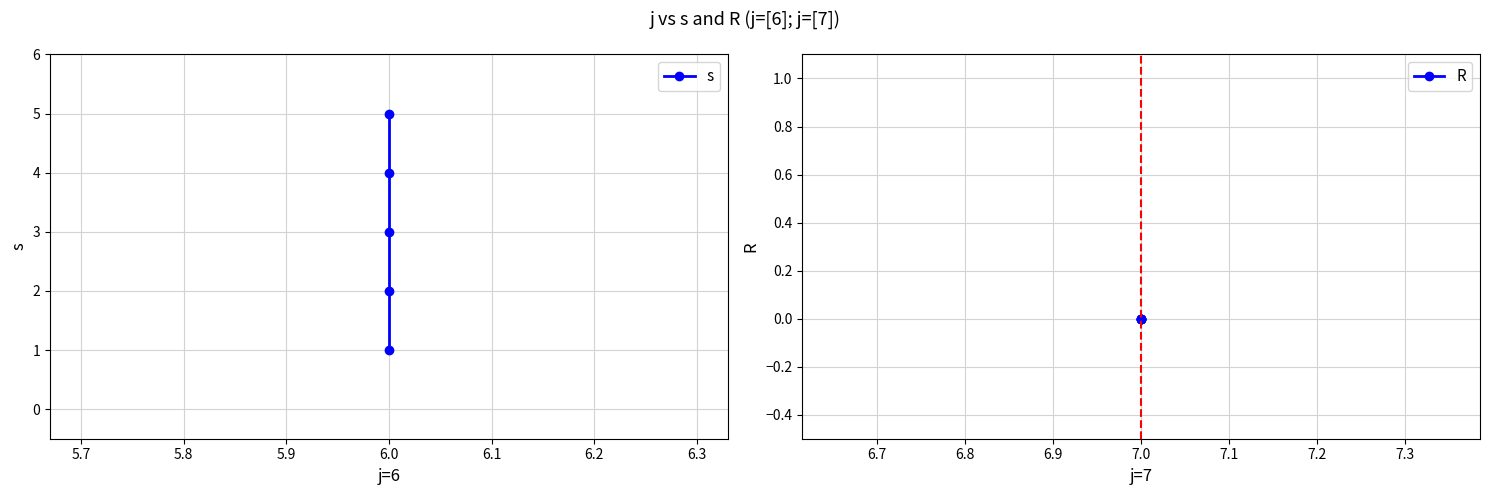

Which series has the widest spread of values?

s